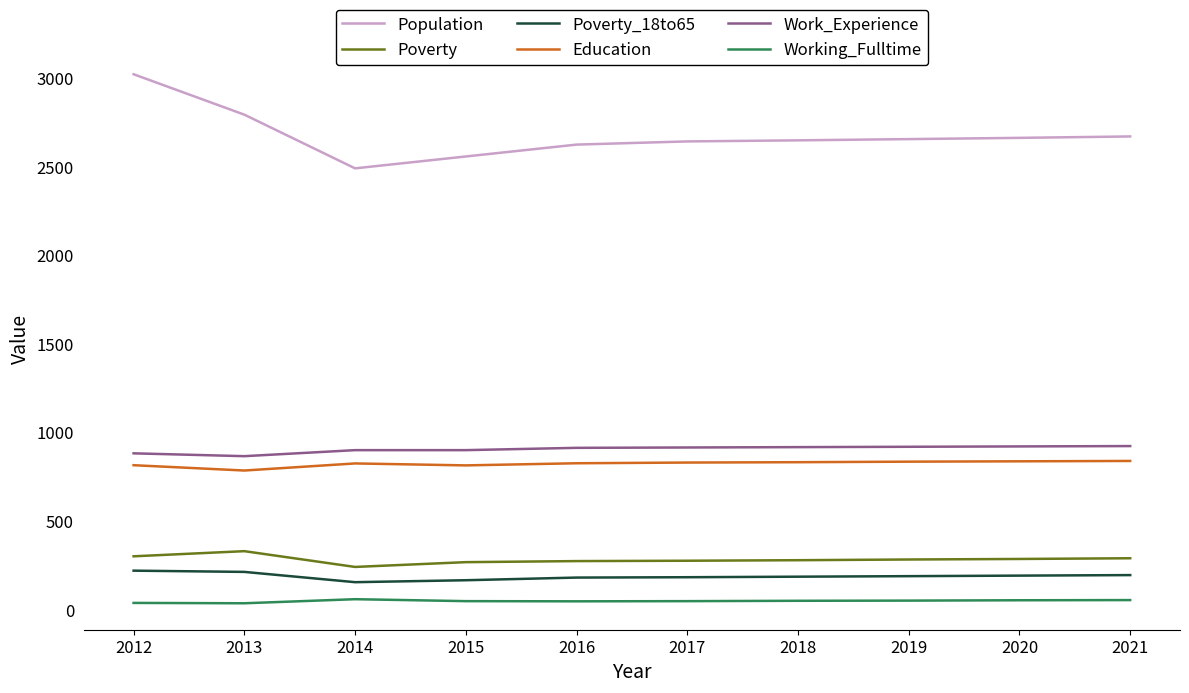

Is it true that Population equals 1649 at 2014?

False